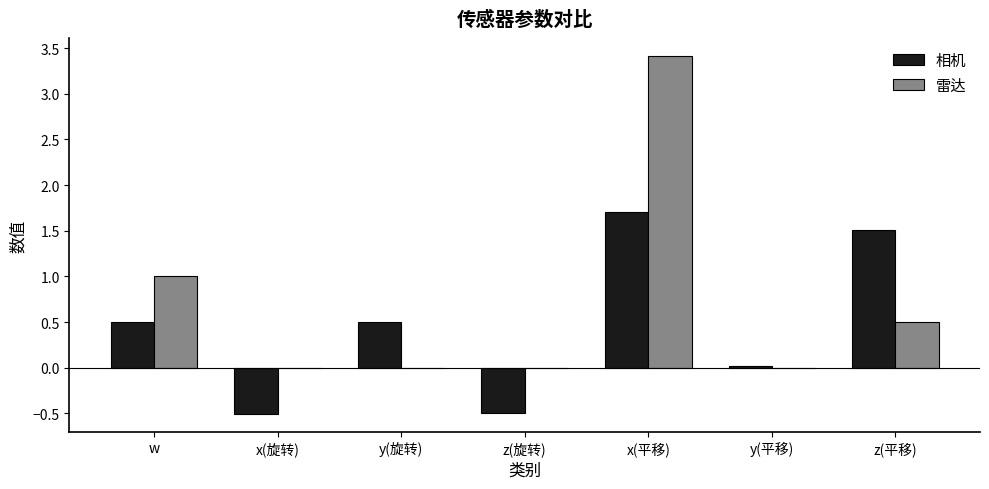

Which series changed the most between x(旋转) and z(平移)?

相机